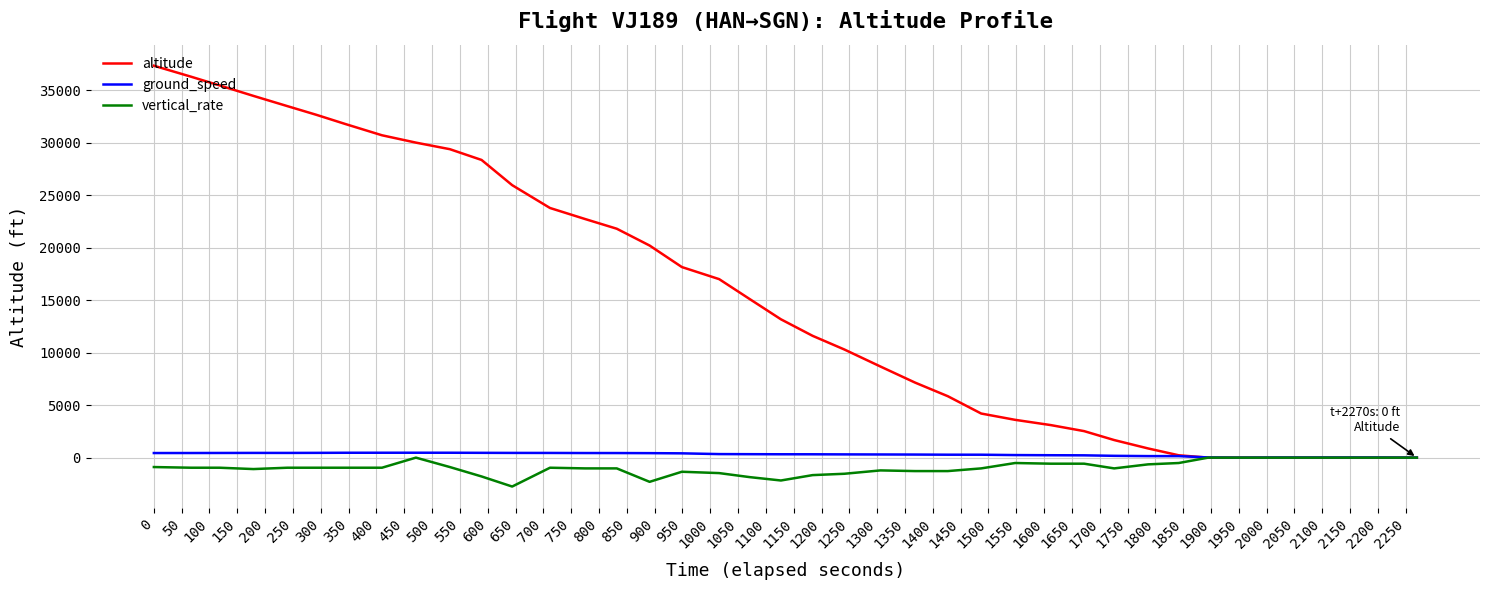

What is the difference between the maximum and minimum values in the altitude series?

37325